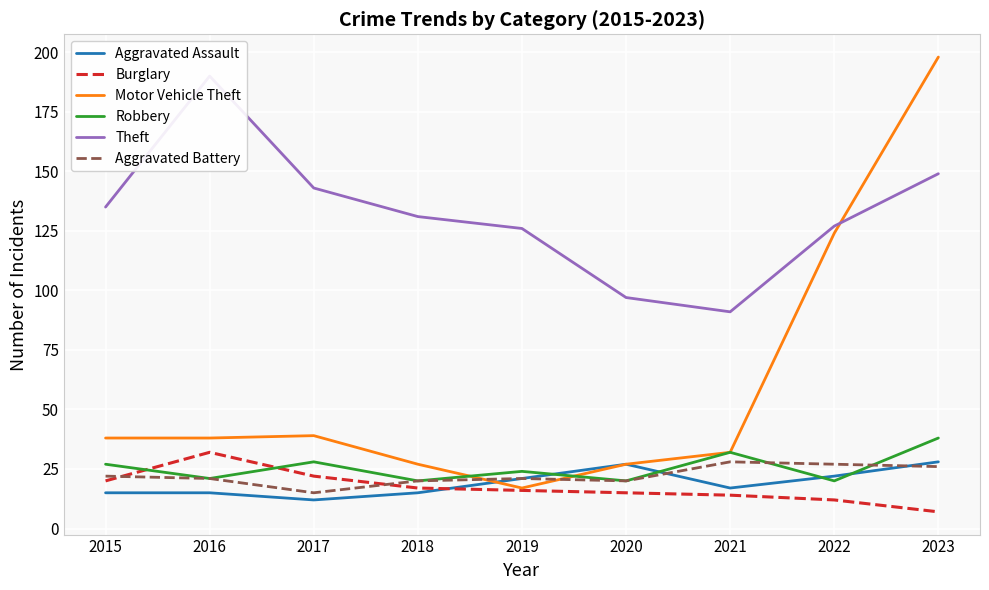

Reading left to right, extract all data points from this chart.

Aggravated Assault: 2015=15	2016=15	2017=12	2018=15	2019=21	2020=27	2021=17	2022=22	2023=28
Burglary: 2015=20	2016=32	2017=22	2018=17	2019=16	2020=15	2021=14	2022=12	2023=7
Motor Vehicle Theft: 2015=38	2016=38	2017=39	2018=27	2019=17	2020=27	2021=32	2022=124	2023=198
Robbery: 2015=27	2016=21	2017=28	2018=20	2019=24	2020=20	2021=32	2022=20	2023=38
Theft: 2015=135	2016=190	2017=143	2018=131	2019=126	2020=97	2021=91	2022=127	2023=149
Aggravated Battery: 2015=22	2016=21	2017=15	2018=20	2019=21	2020=20	2021=28	2022=27	2023=26